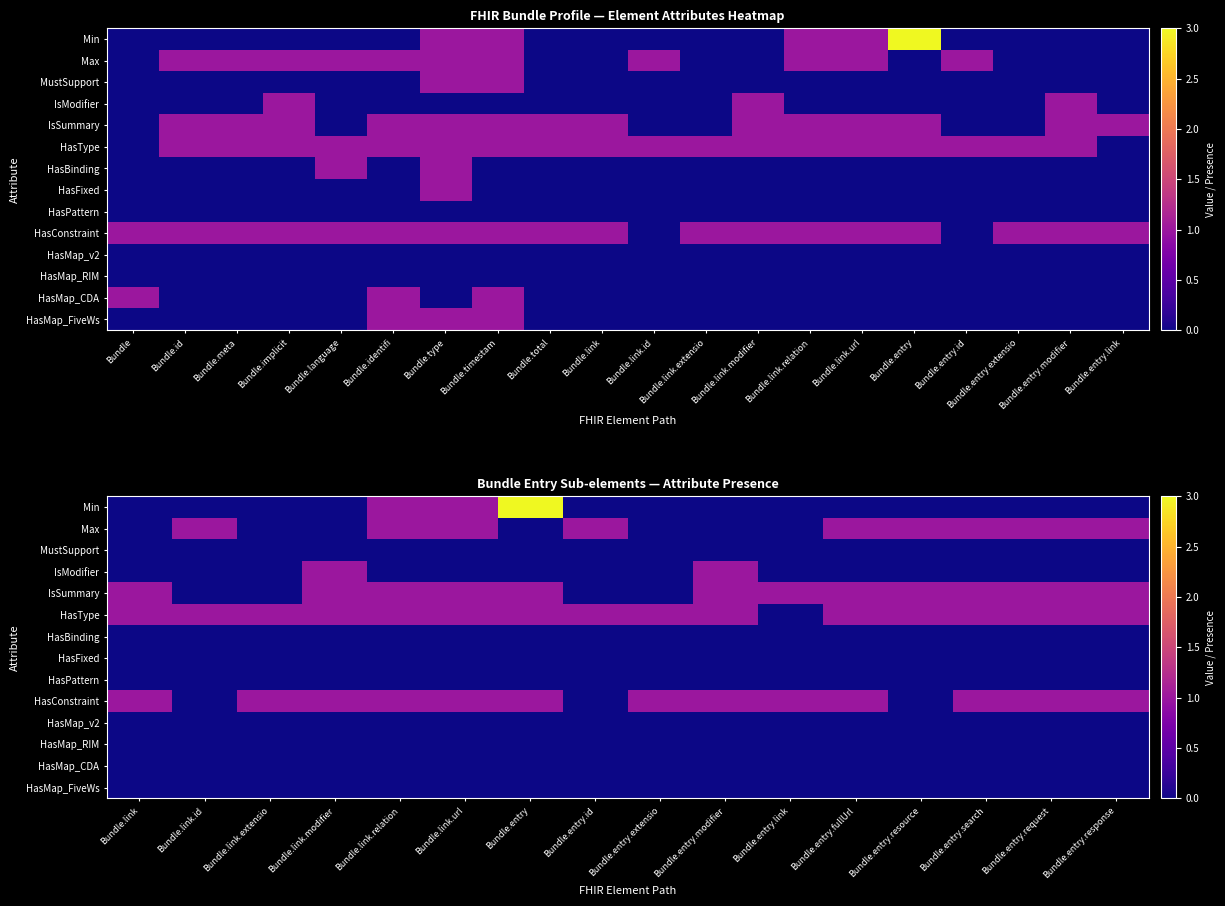

What is the approximate value of HasConstraint at Bundle.entry?

1